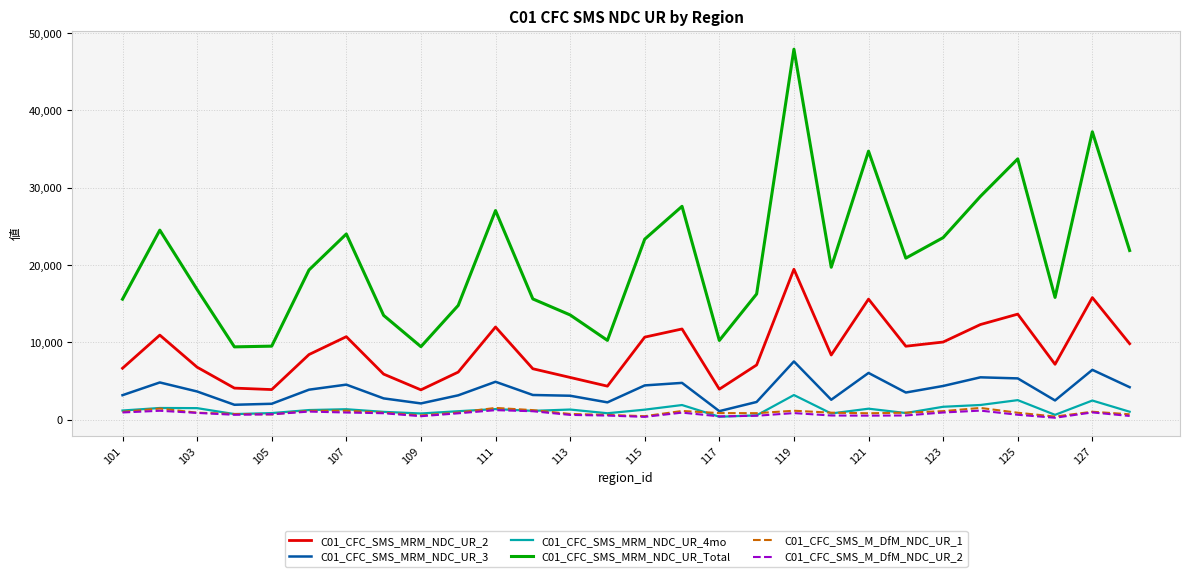

Which series has the largest range (max minus min)?

C01_CFC_SMS_MRM_NDC_UR_Total